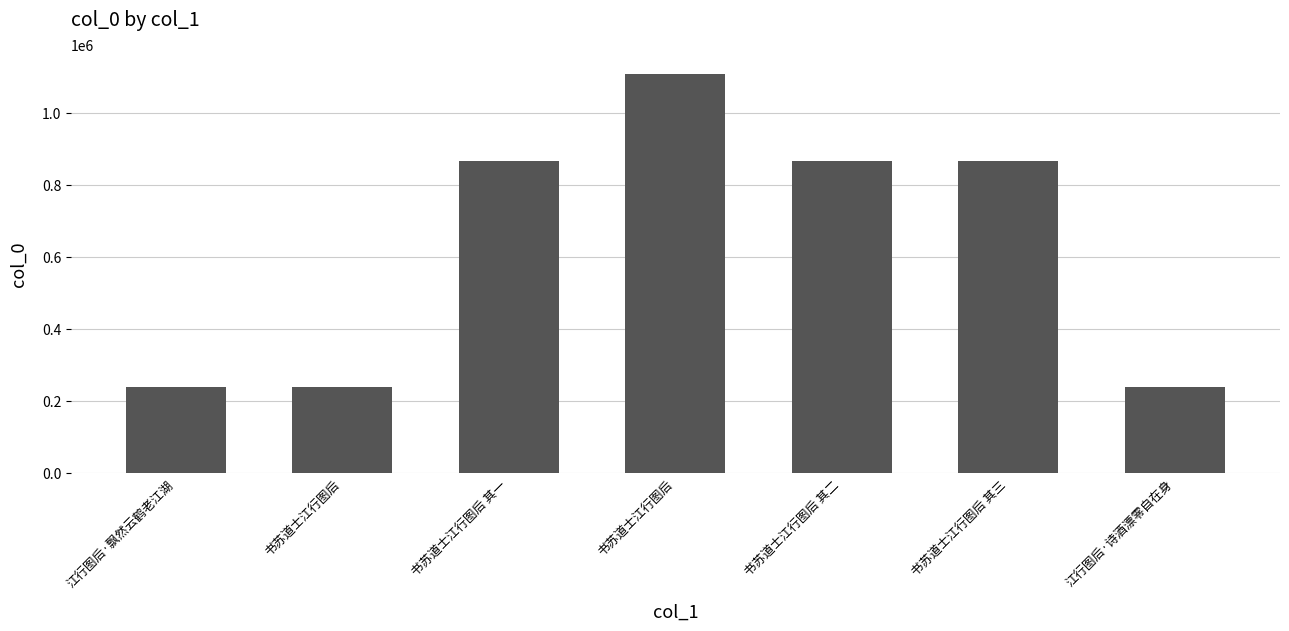

Which label corresponds to the largest value in the chart?

书苏道士江行图后